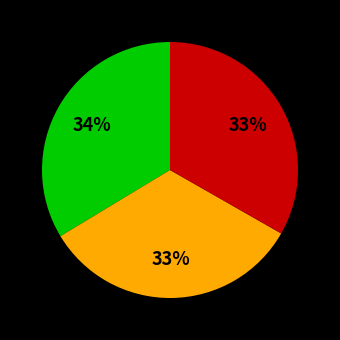

To the nearest percent, what is the difference between the largest and smallest slice percentages?

1%